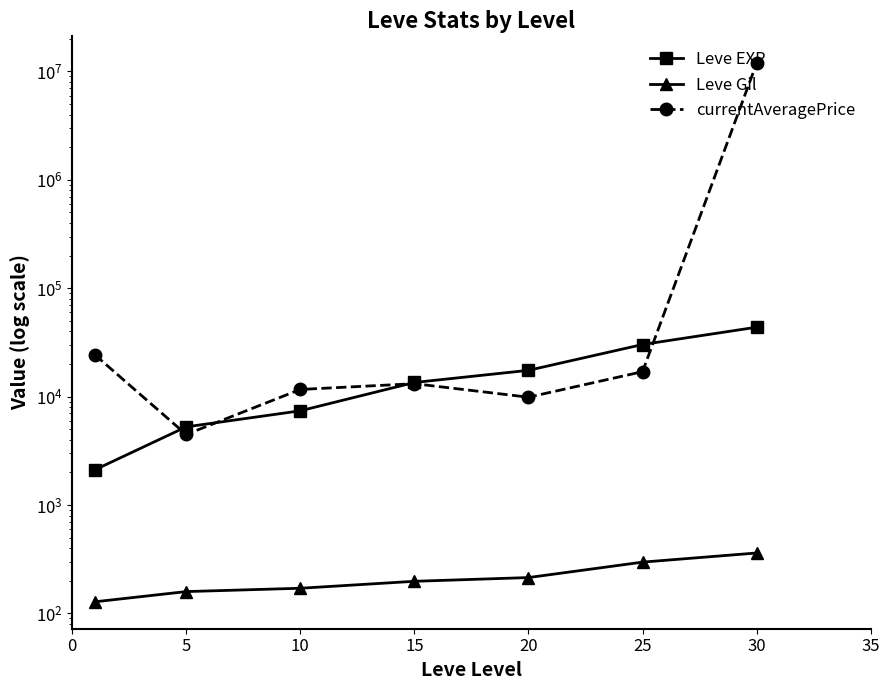

True or false: Leve Gil has a value of 316.1 at 20.

False